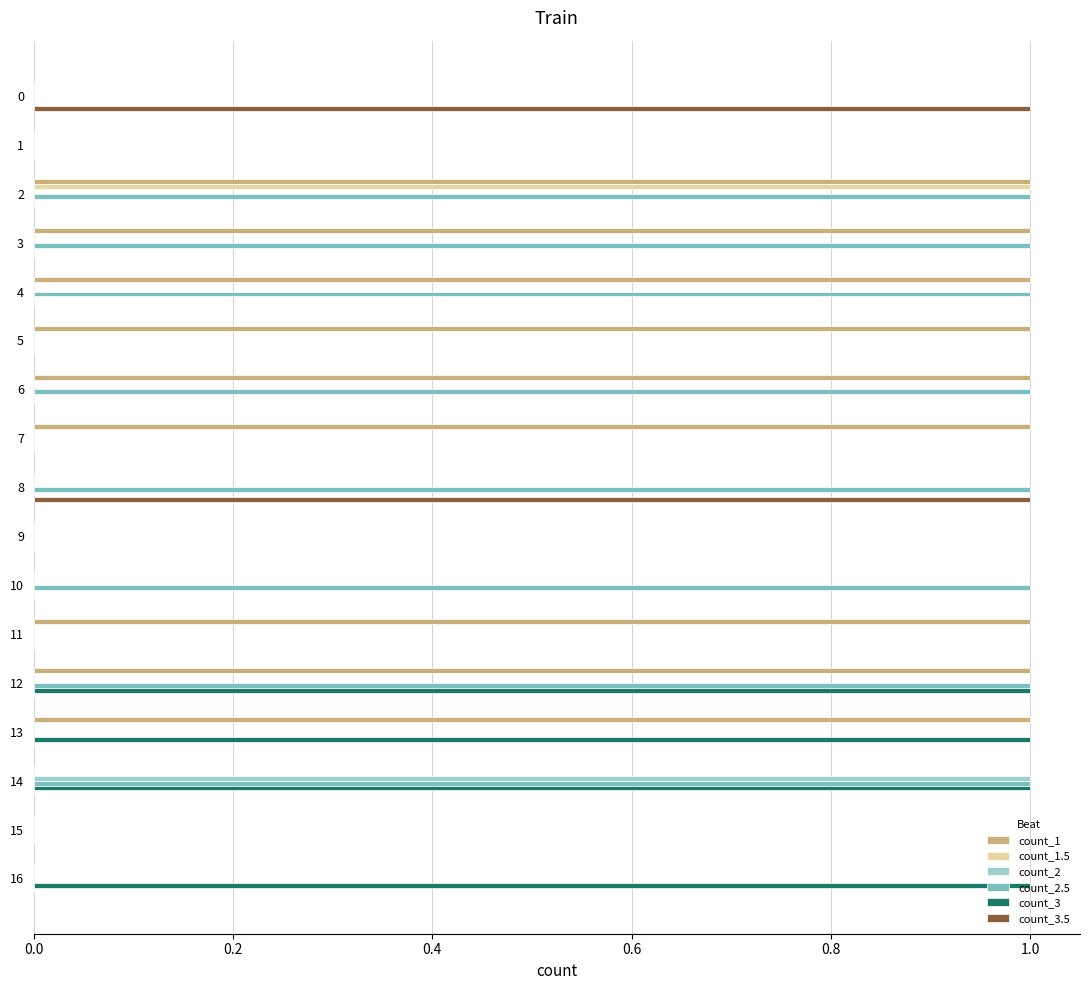

How many series are shown in this chart?

6